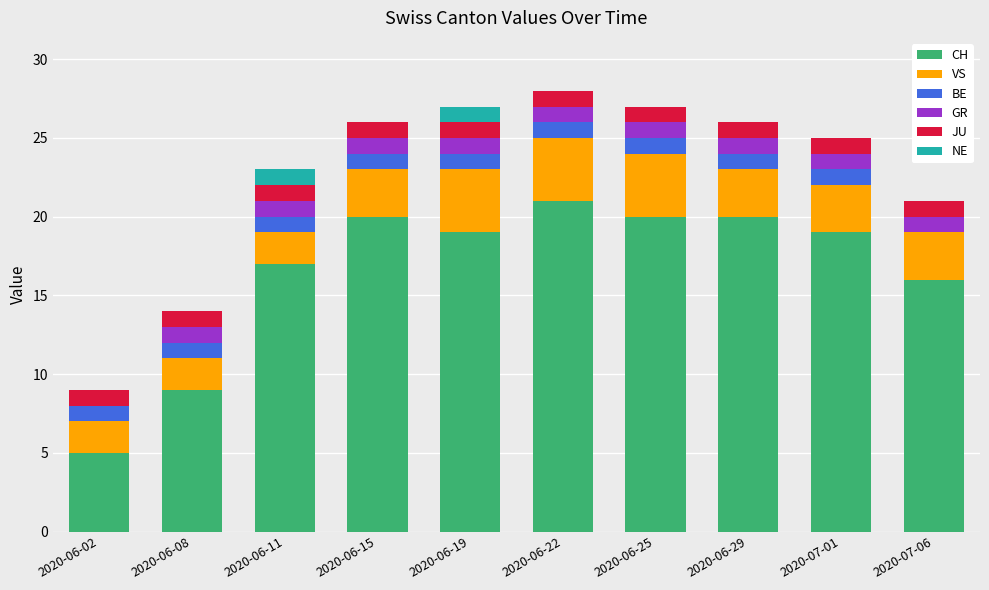

Is it true that CH equals 16 at 2020-07-06?

True